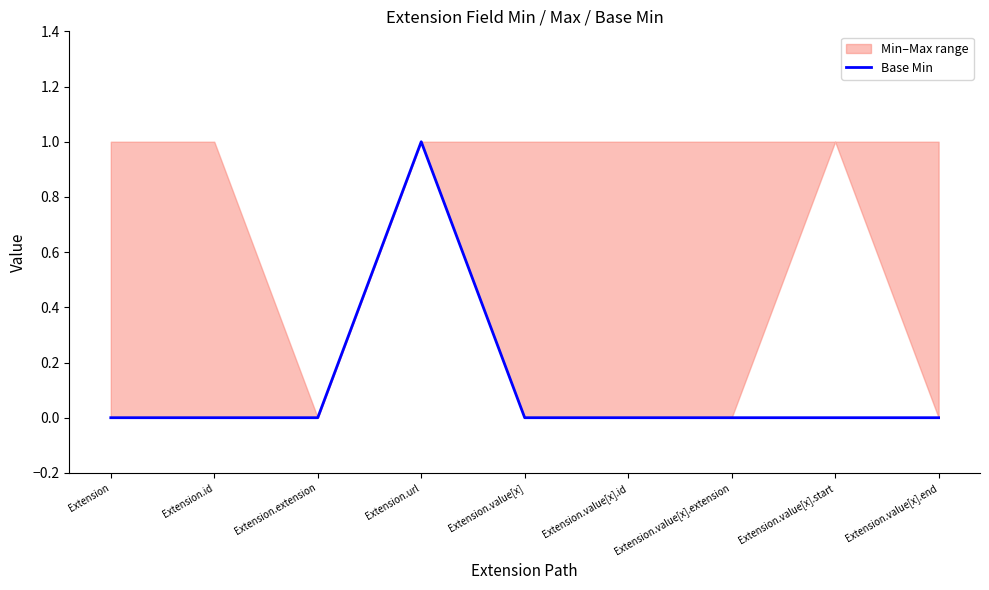

The chart shows a value of -1 at Extension.value[x].extension. True or false?

False